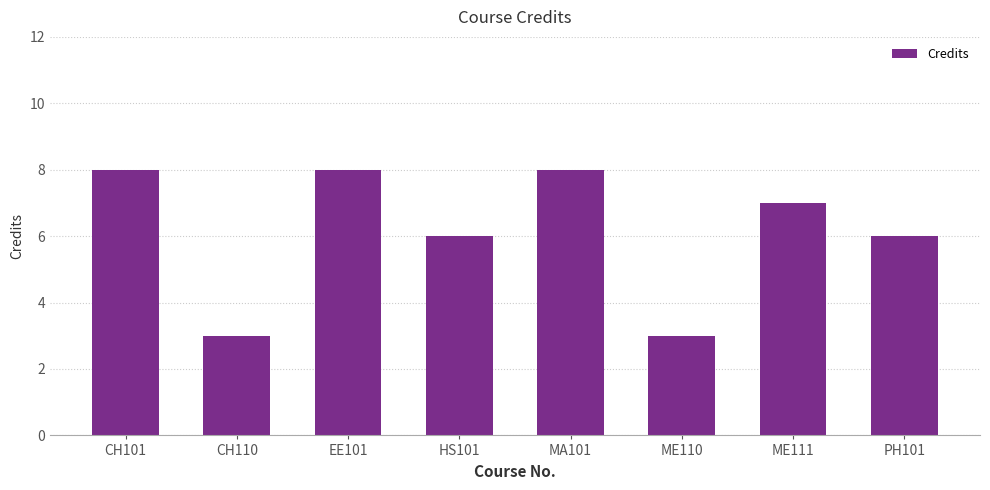

What position from the left is ME111?

7